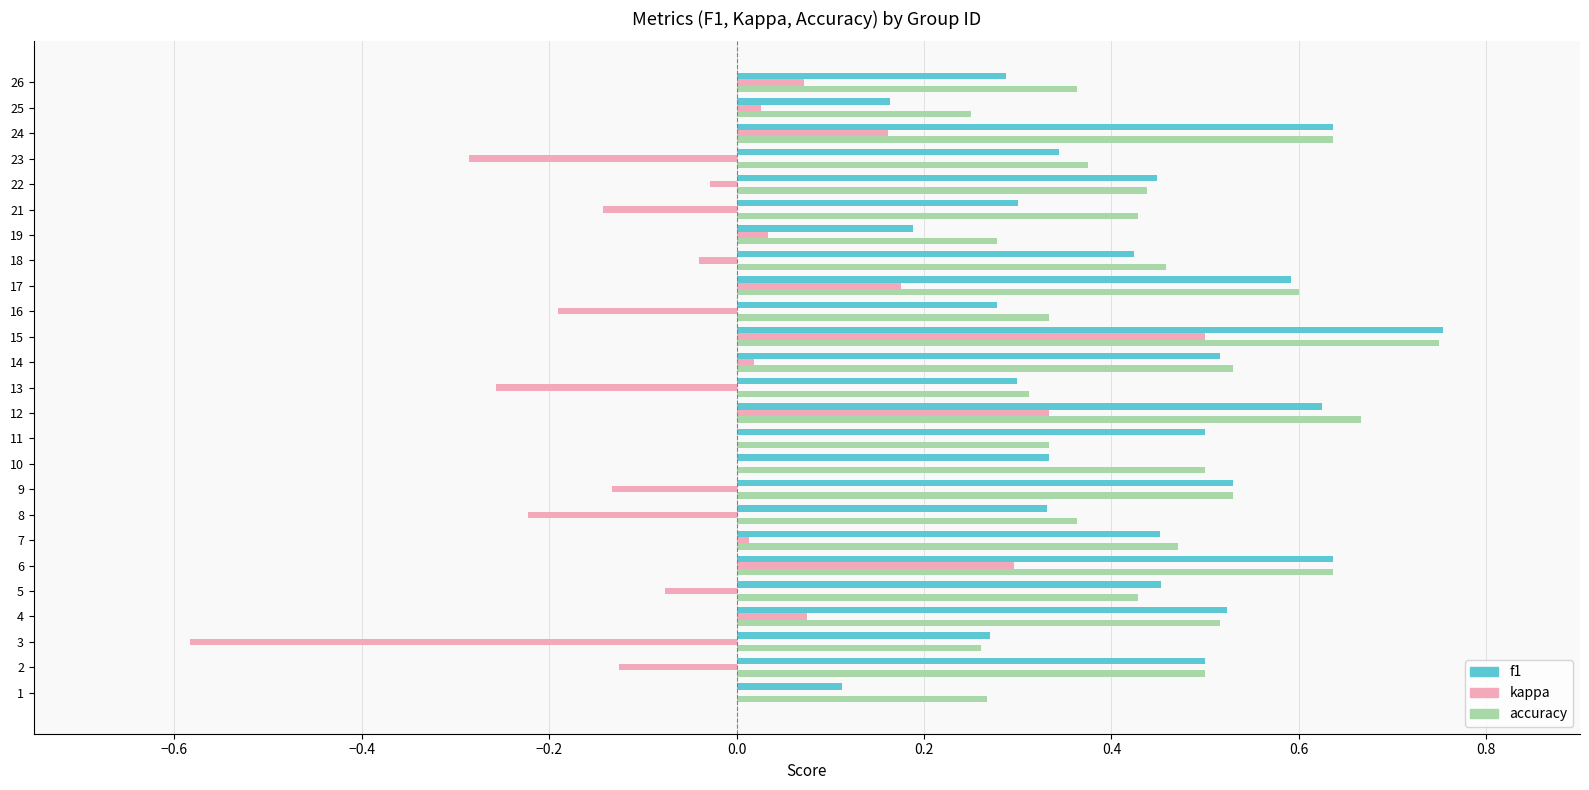

Which category has the highest value across all series?

15